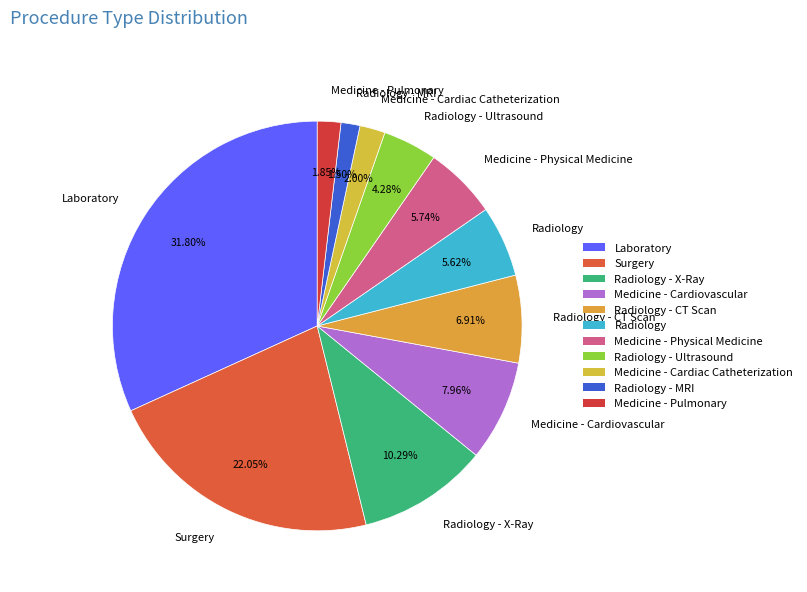

How many segments does this pie chart have?

11